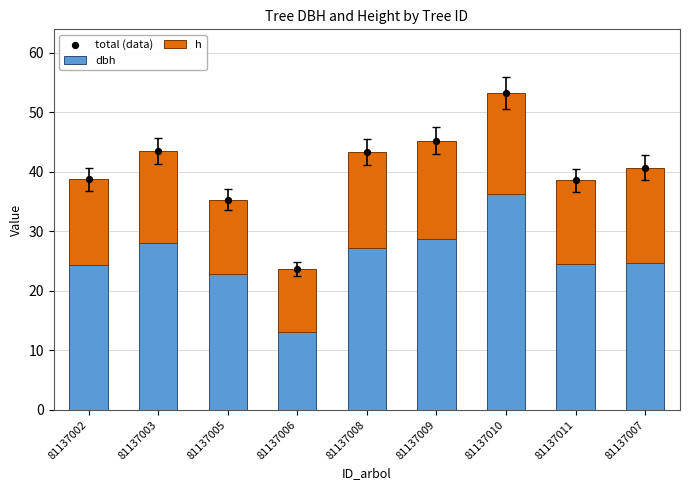

At how many categories does at least one series exceed 42?

4